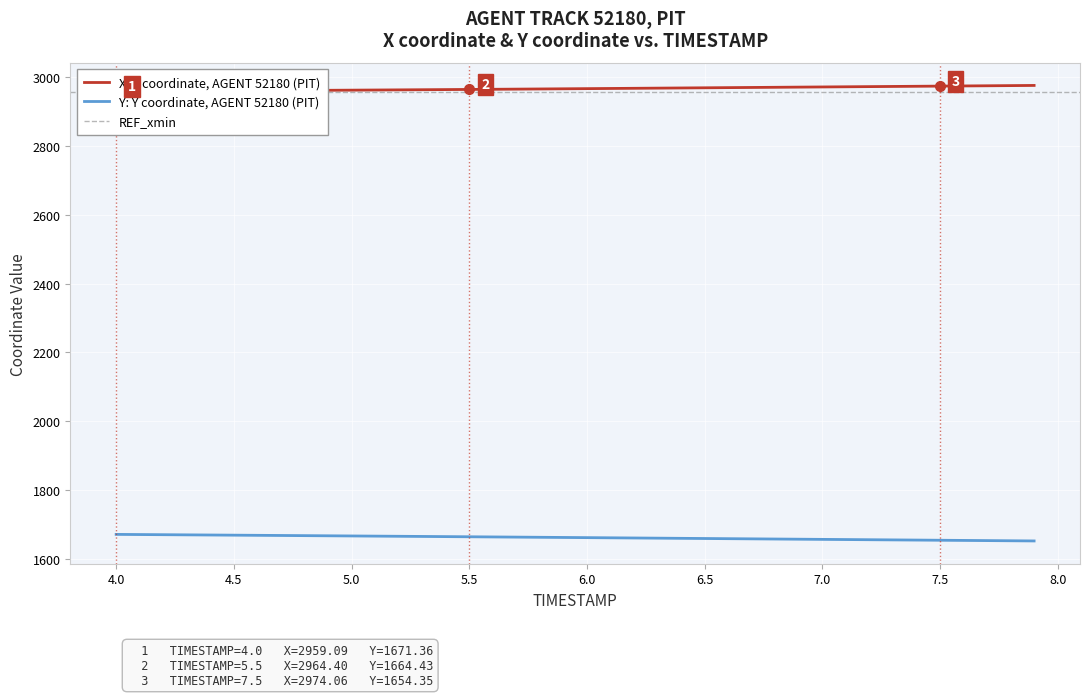

The value of Y: Y coordinate, AGENT 52180 (PIT) at 6.5 is 1659.4. True or false?

True